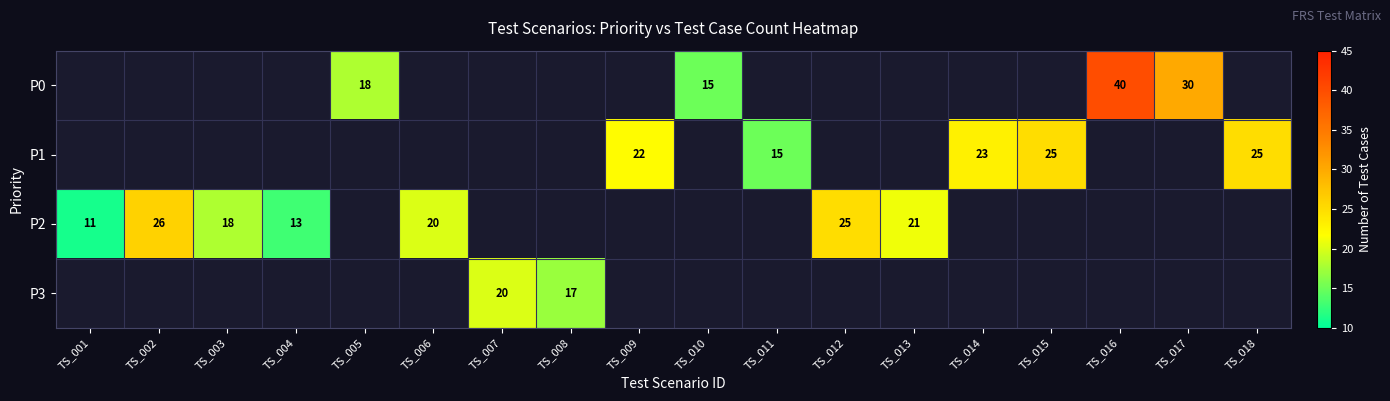

True or false: P1 has a value of 44 at TS_018.

False